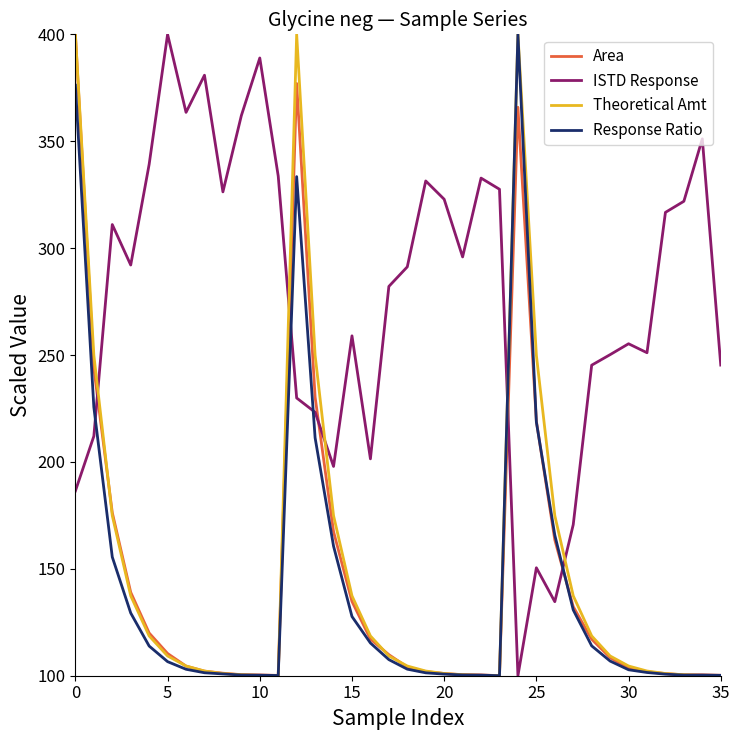

True or false: Response Ratio and ISTD Response cross at least once.

True